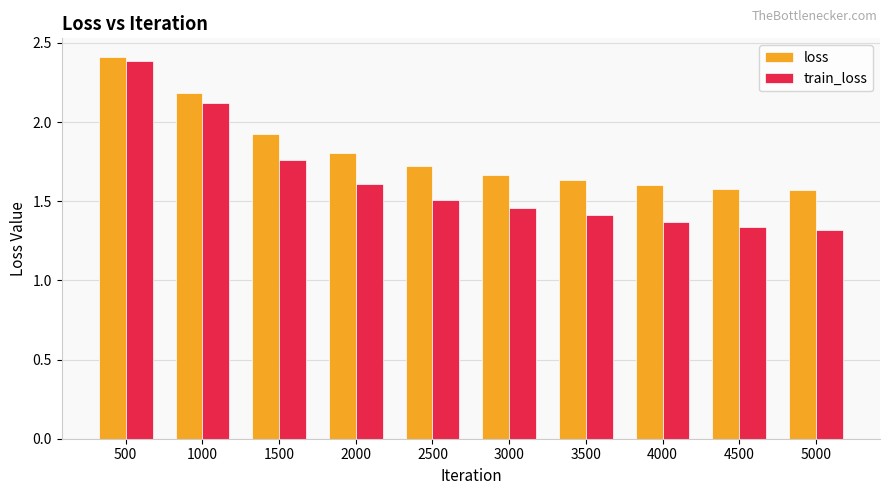

At which category is the sum across all series the highest?

500